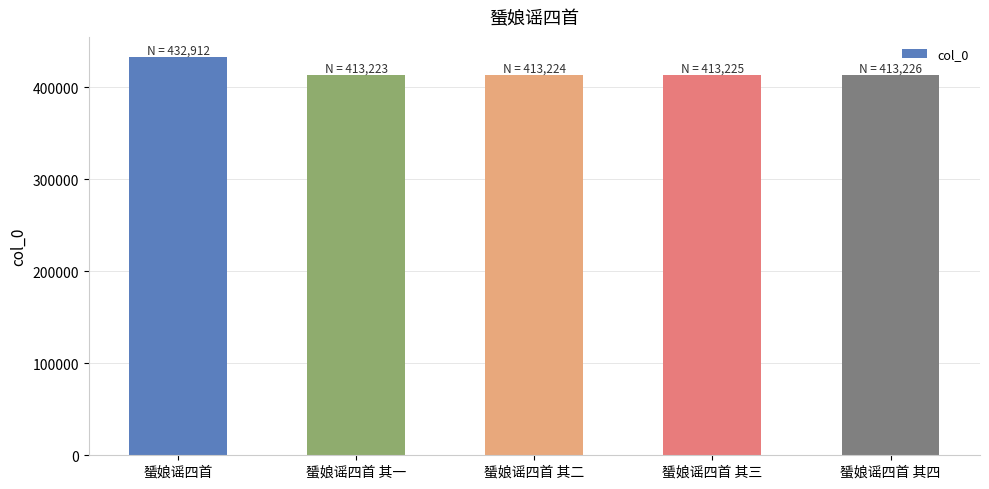

How many bars are there in total?

5